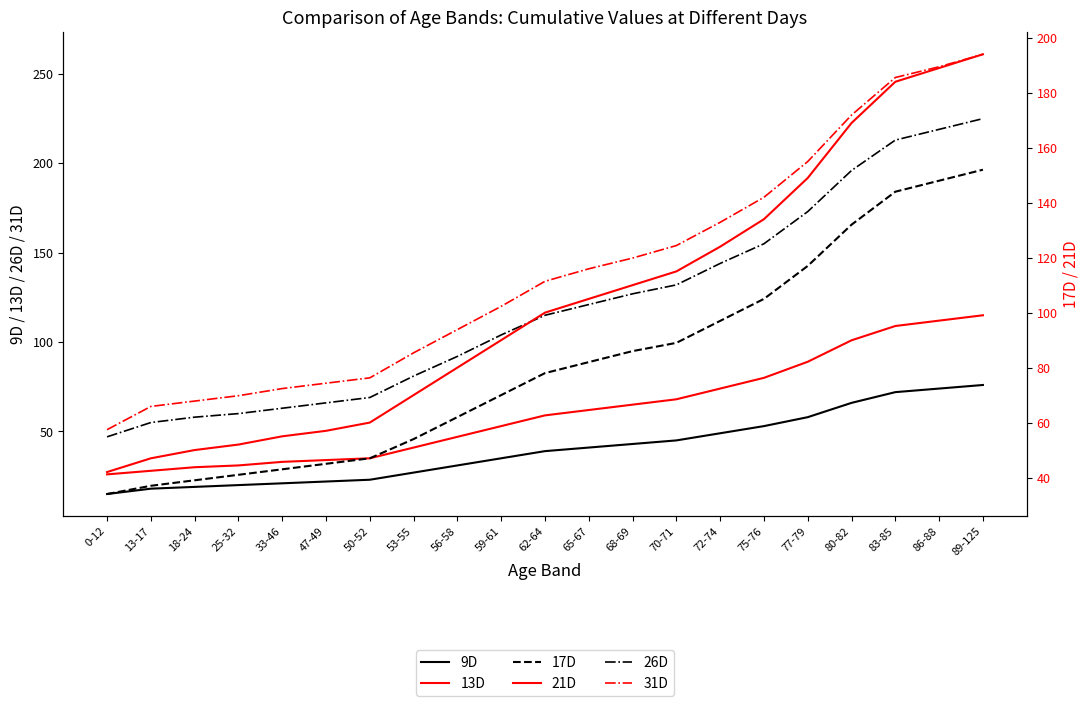

Where does the 26D series first go above 115?

65-67